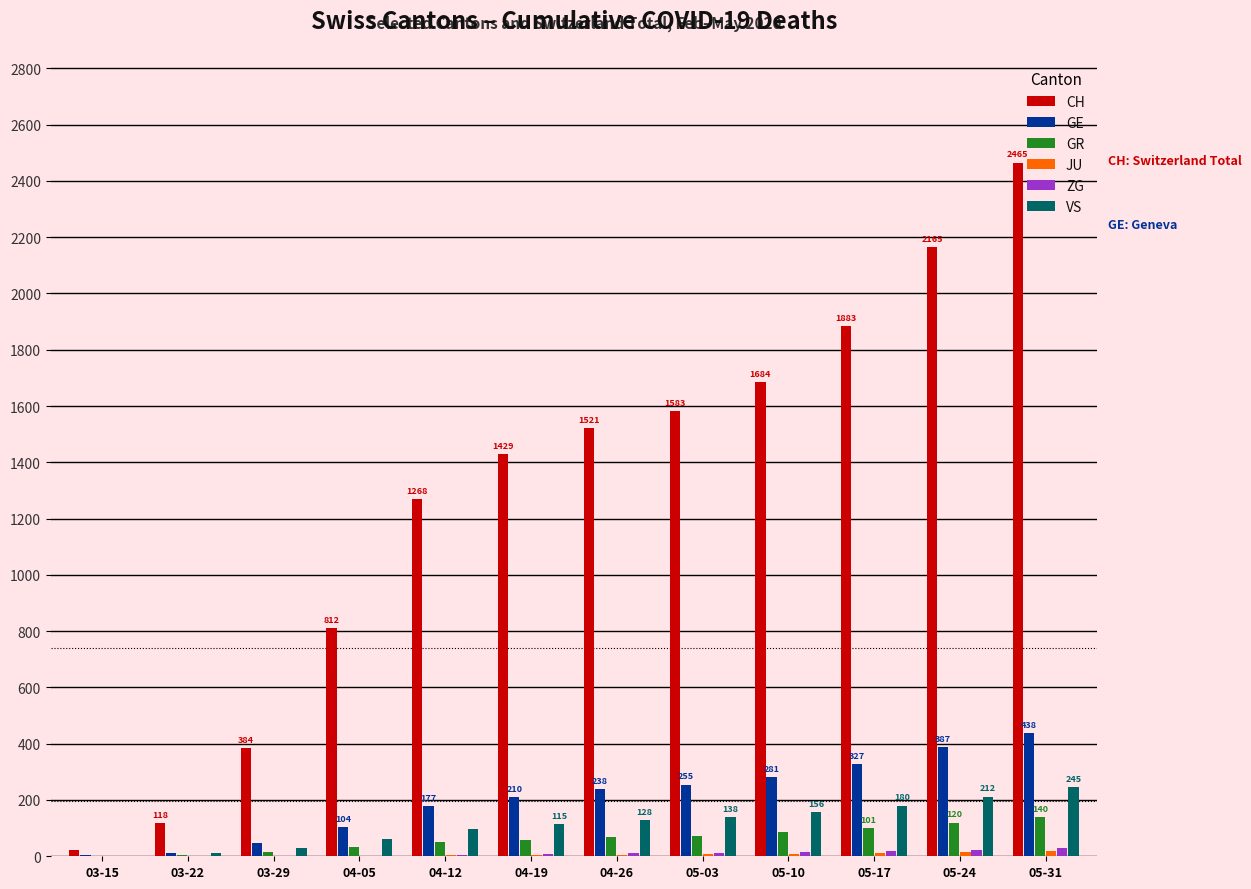

The value of ZG at 03-22 is 0. True or false?

True